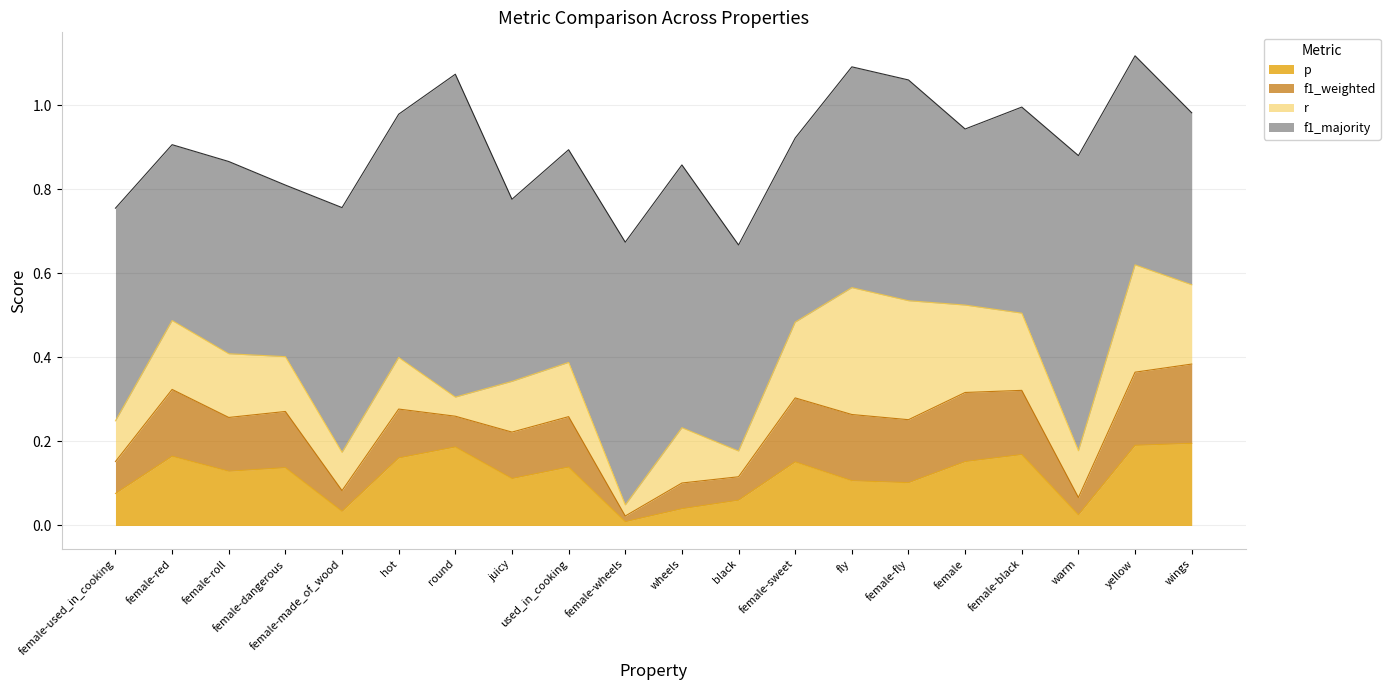

Where is the first local maximum for p?

female-red